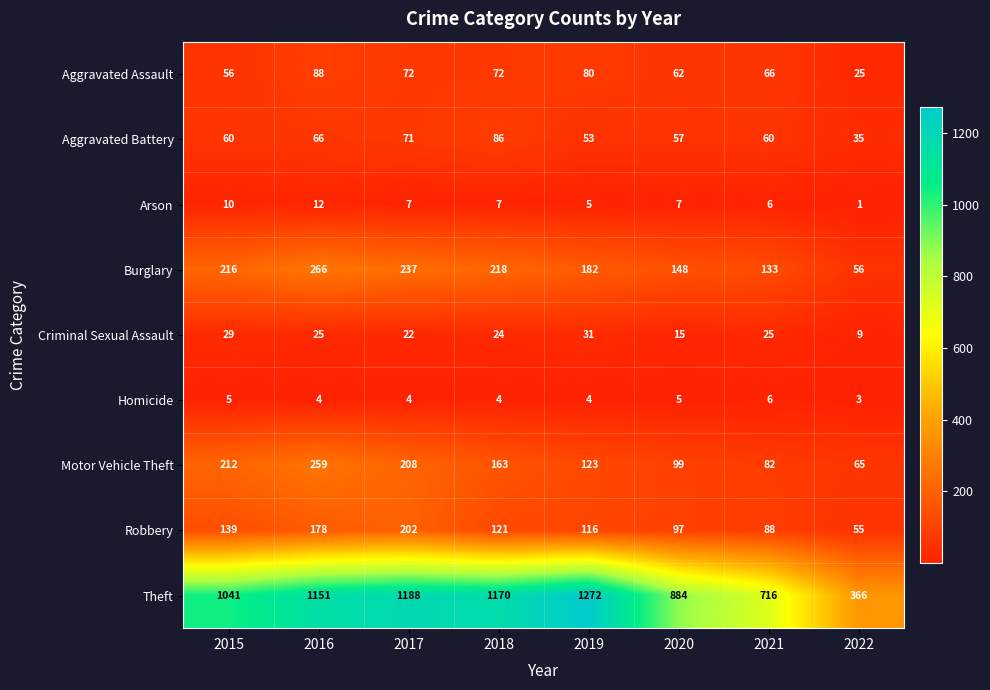

What is the difference between the maximum and minimum values in the Homicide series?

3